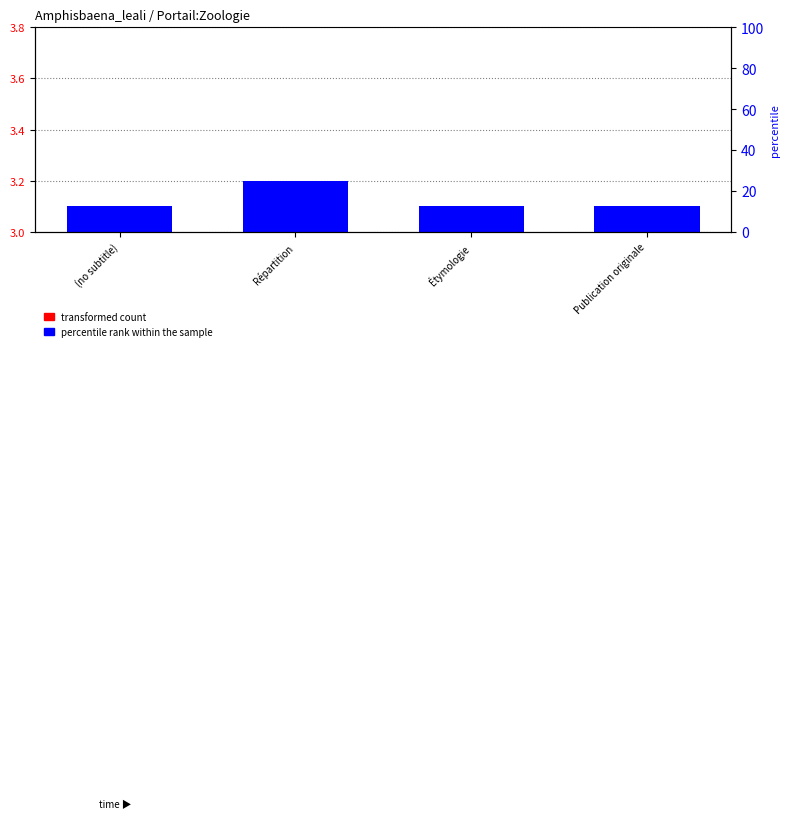

Rank the series by their maximum value, from highest to lowest.

percentile rank within the sample, transformed count